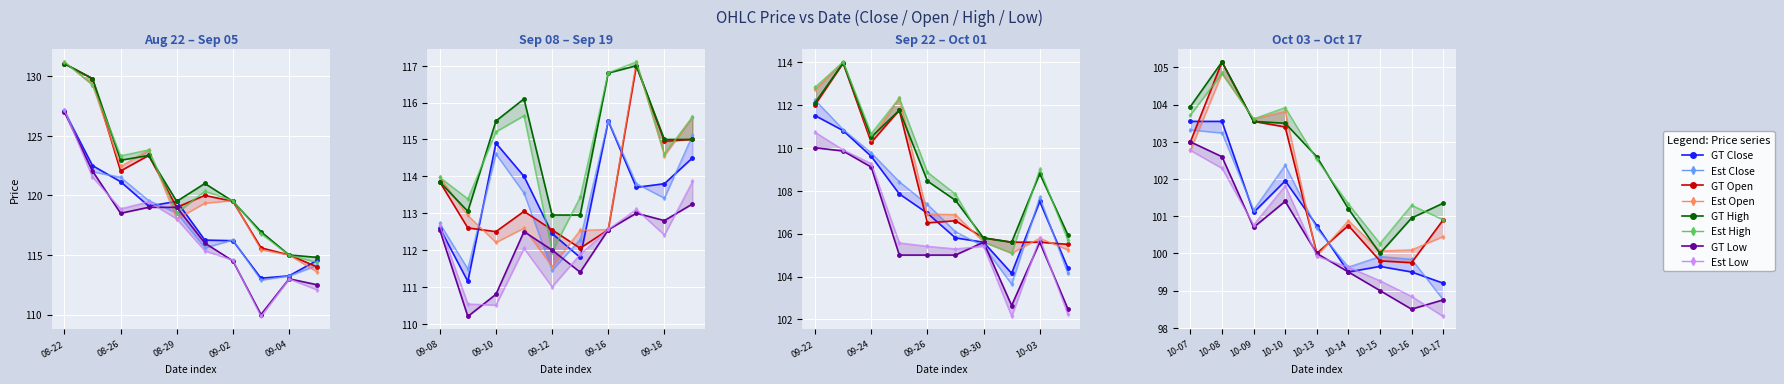

What is the difference between the second highest and second lowest values in the High series?

28.9